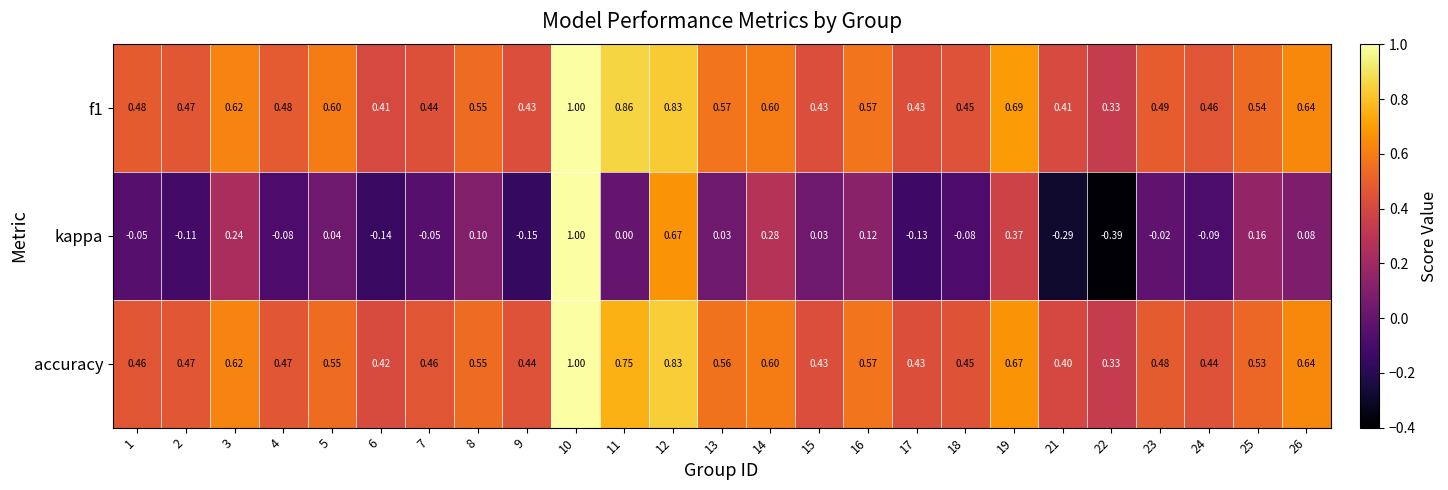

At how many categories does at least one series exceed 0?

25